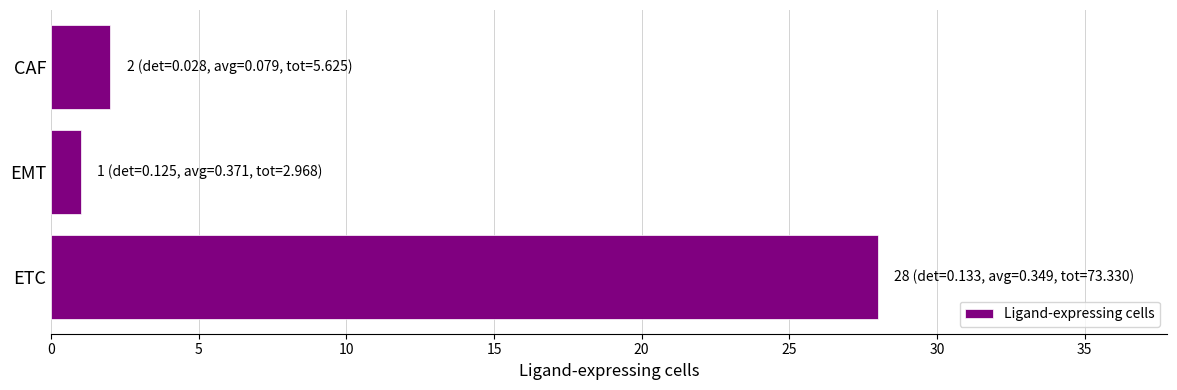

Reading top to bottom, transcribe all the data shown in this chart.

CAF=2	EMT=1	ETC=28